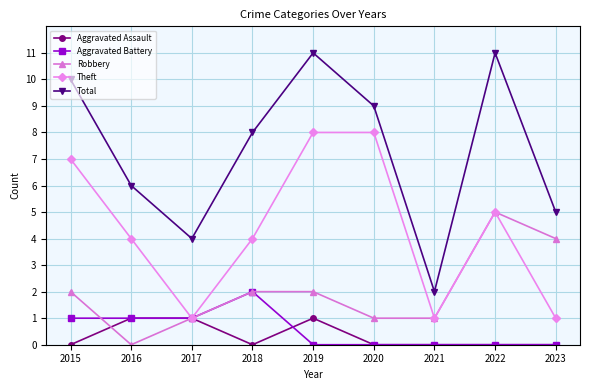

At which category does Theft reach its first local valley?

2017